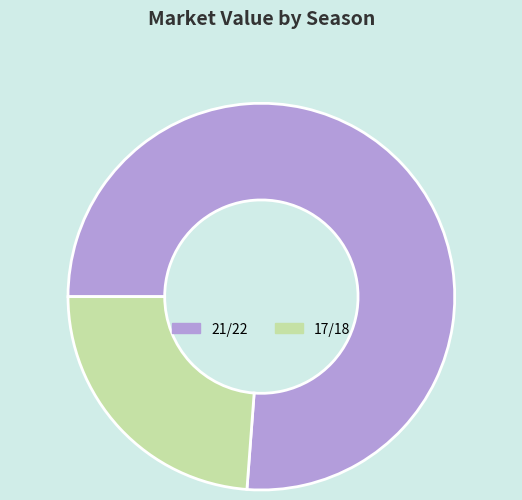

What is the ratio of the value at 17/18 to the value at 21/22?

0.3